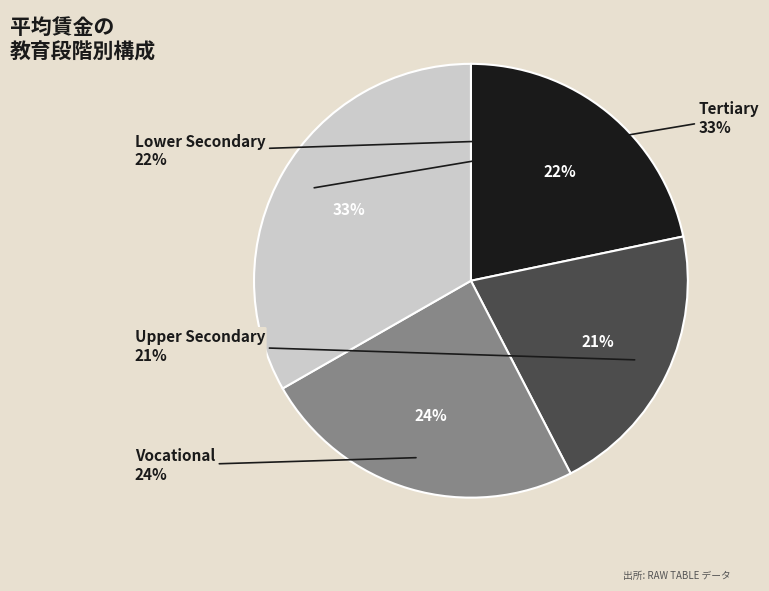

Rank the categories by values value from lowest to highest.

Upper Secondary, Lower Secondary, Vocational, Tertiary